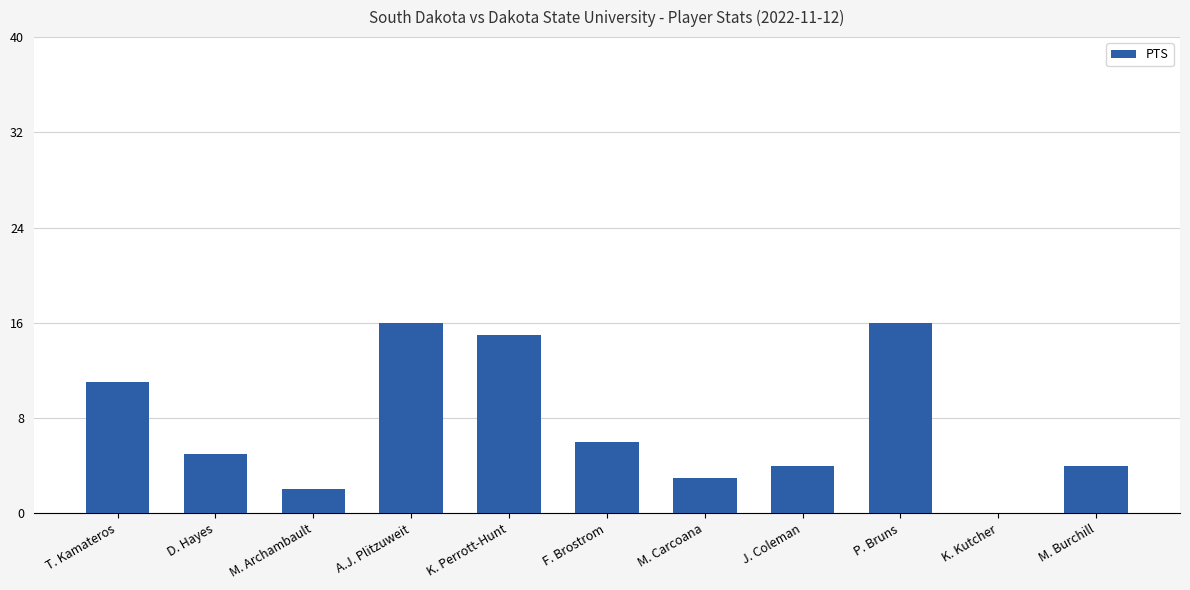

What is the approximate value at K. Perrott-Hunt, to the nearest 10?

20